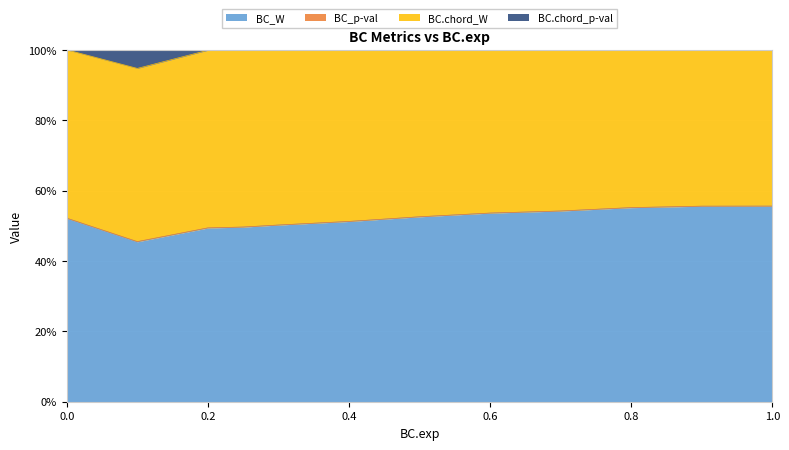

Count the number of categories in the chart.

12